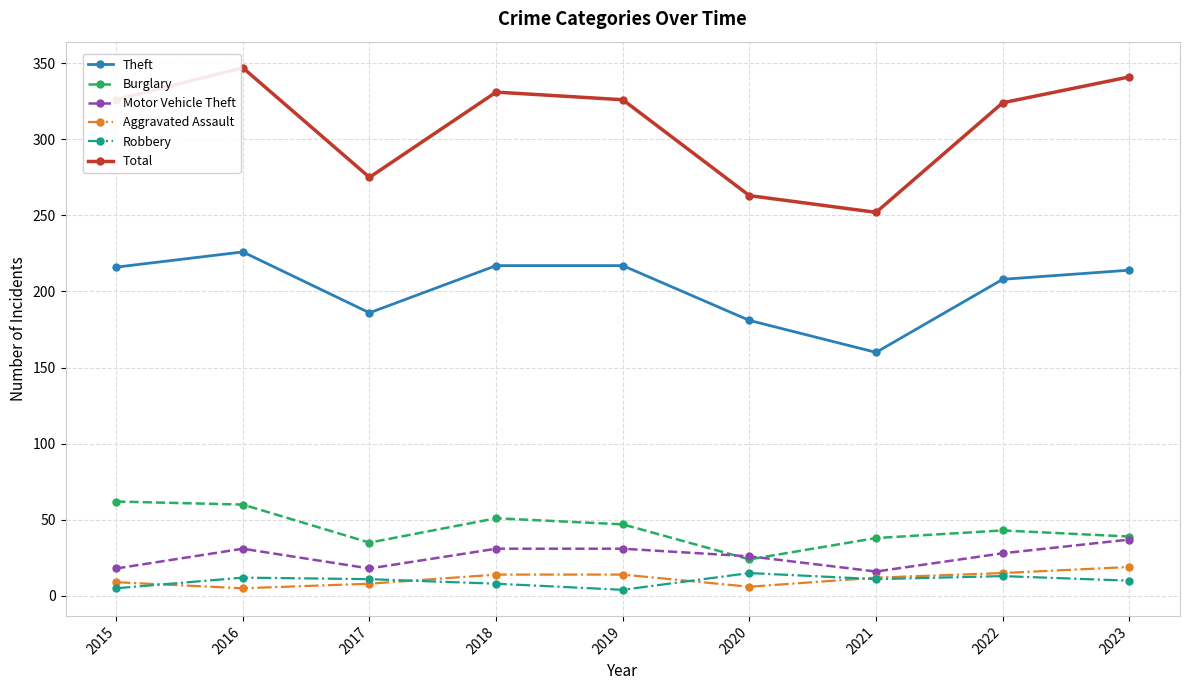

What value does the Theft series have at 2019?

217